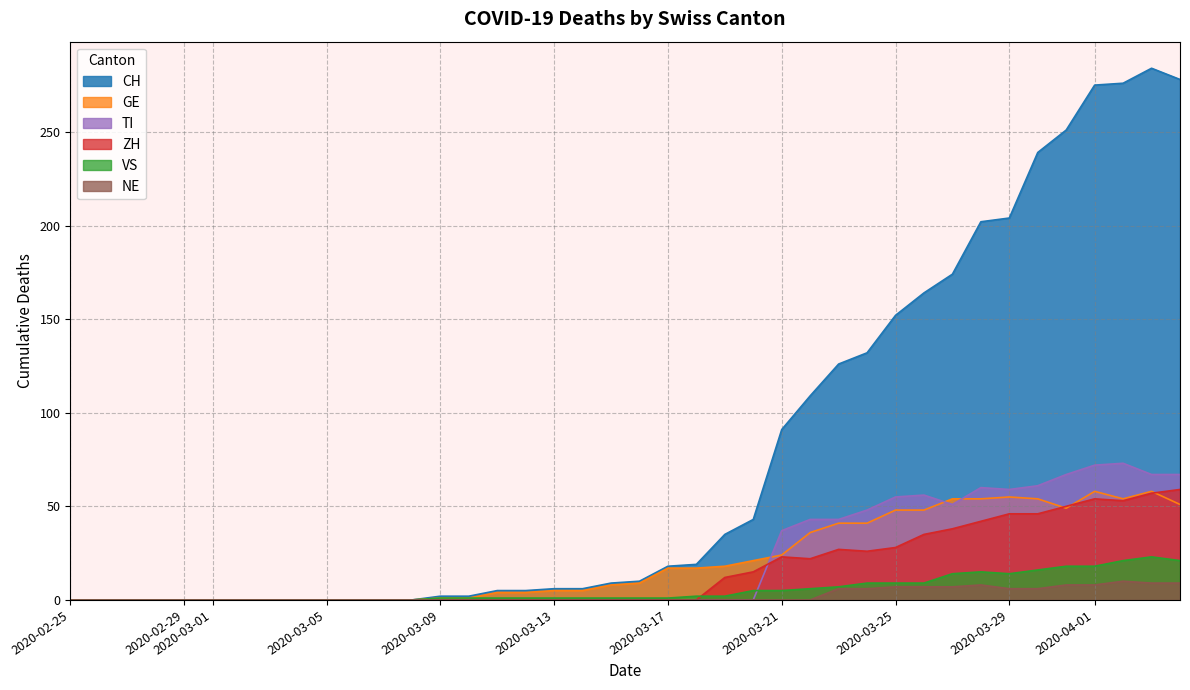

What are all the series names shown in the legend?

CH, GE, TI, ZH, VS, NE